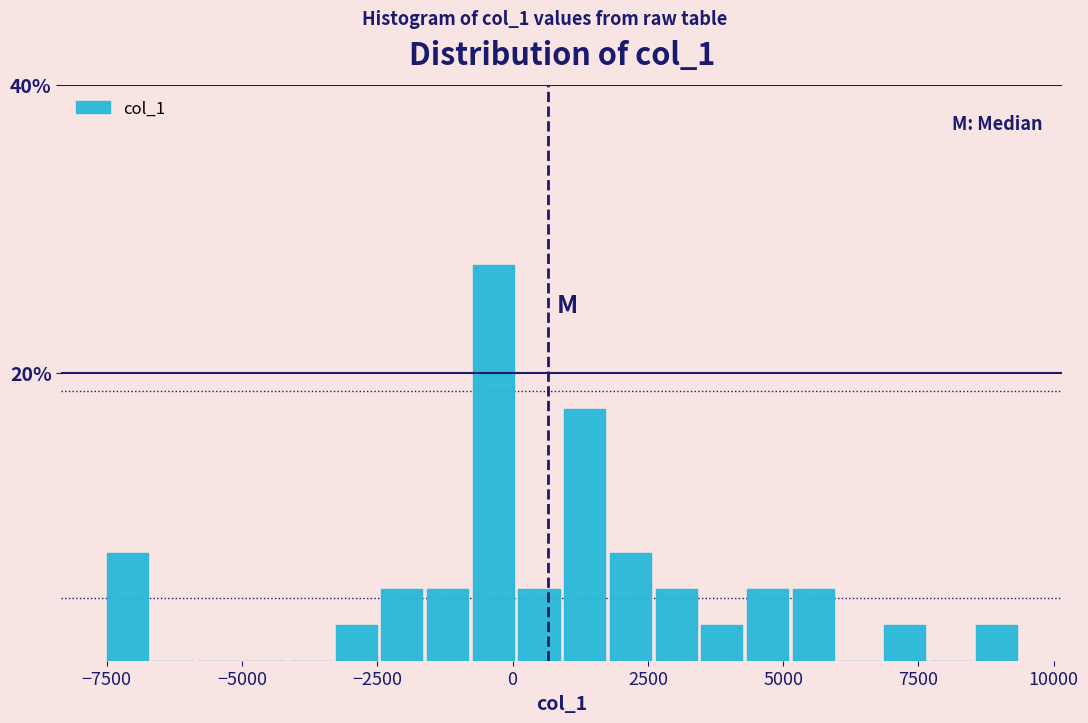

Read against the x-axis, roughly where is the centre of the tallest bar?

-500